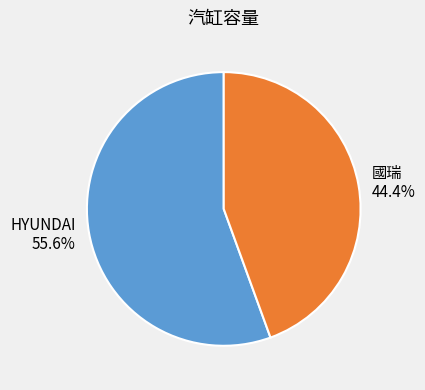

Which category has the biggest portion of the pie?

HYUNDAI